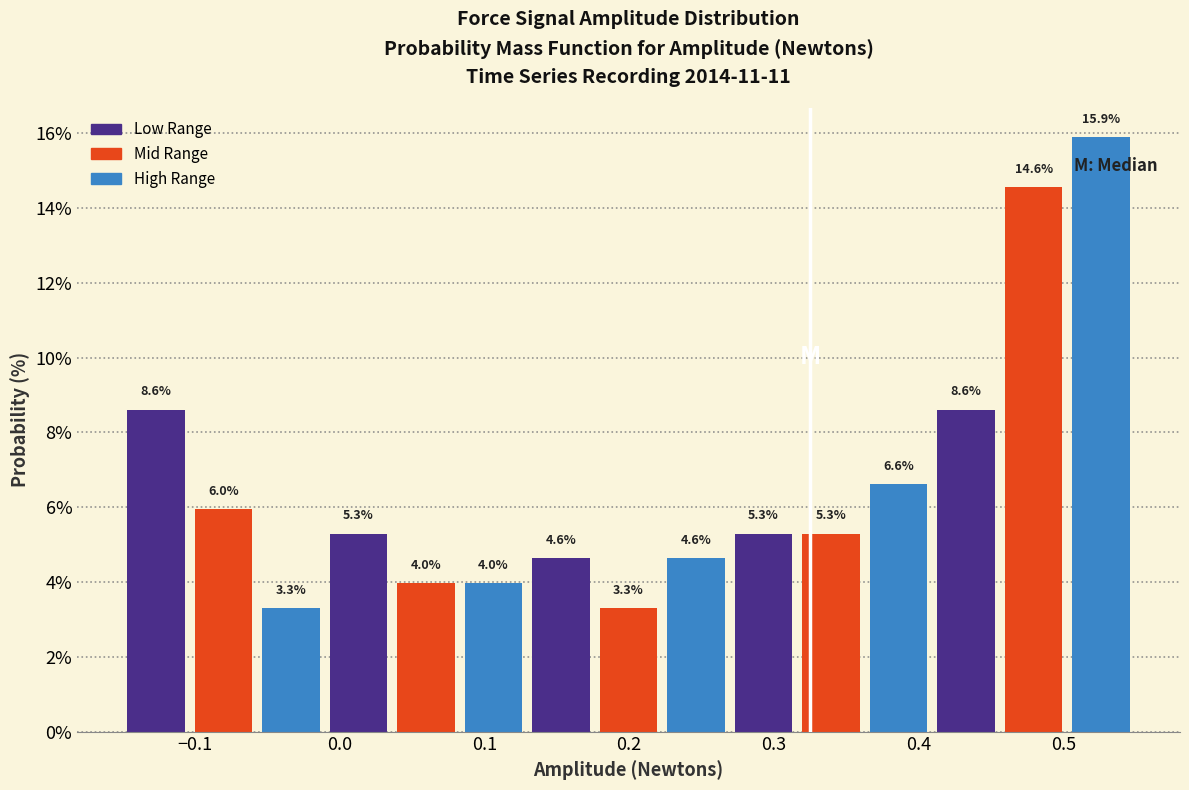

Reading left to right, list every bar in this chart as the range it spans on the x-axis followed by its height. The bar edges are not printed on the chart, so give them approximately, as read against the axis.

-0.15 to -0.10: 8.6
-0.10 to -0.06: 6.0
-0.06 to -0.01: 3.3
-0.01 to 0.04: 5.3
0.04 to 0.08: 4.0
0.08 to 0.13: 4.0
0.13 to 0.18: 4.6
0.18 to 0.22: 3.3
0.22 to 0.27: 4.6
0.27 to 0.32: 5.3
0.32 to 0.36: 5.3
0.36 to 0.41: 6.6
0.41 to 0.46: 8.6
0.46 to 0.50: 14.6
0.50 to 0.55: 15.9